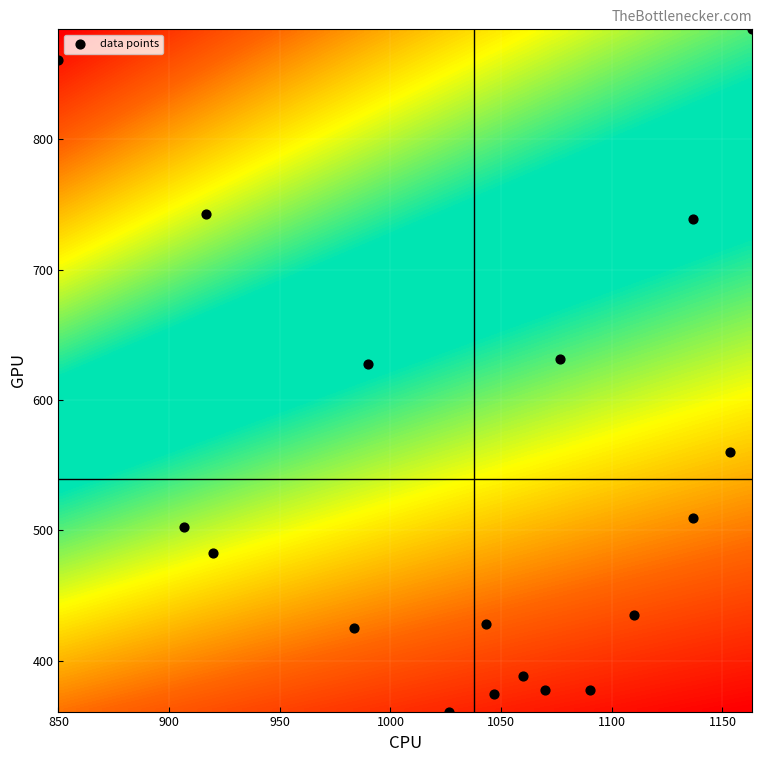

What is the range of X values (max minus min)?

313.3